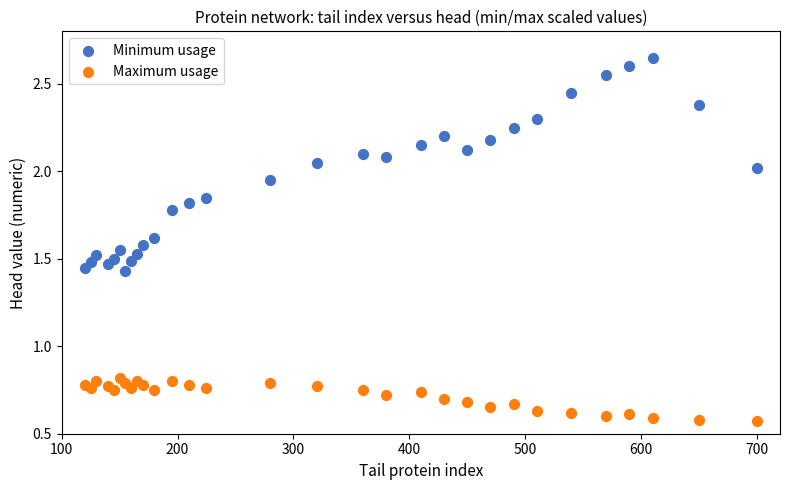

What is the X range (max minus min) for the scatter plot?

580.0